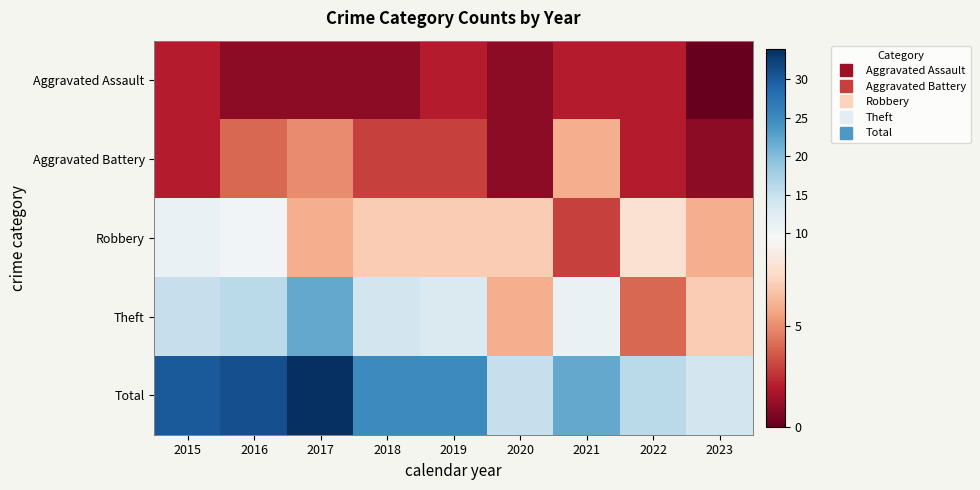

Reading left to right, extract all data points from this chart.

Aggravated Assault: 2015=2	2016=1	2017=1	2018=1	2019=2	2020=1	2021=2	2022=2	2023=0
Aggravated Battery: 2015=2	2016=4	2017=5	2018=3	2019=3	2020=1	2021=6	2022=2	2023=1
Robbery: 2015=11	2016=10	2017=6	2018=7	2019=7	2020=7	2021=3	2022=8	2023=6
Theft: 2015=15	2016=16	2017=22	2018=14	2019=13	2020=6	2021=11	2022=4	2023=7
Total: 2015=30	2016=31	2017=34	2018=25	2019=25	2020=15	2021=22	2022=16	2023=14